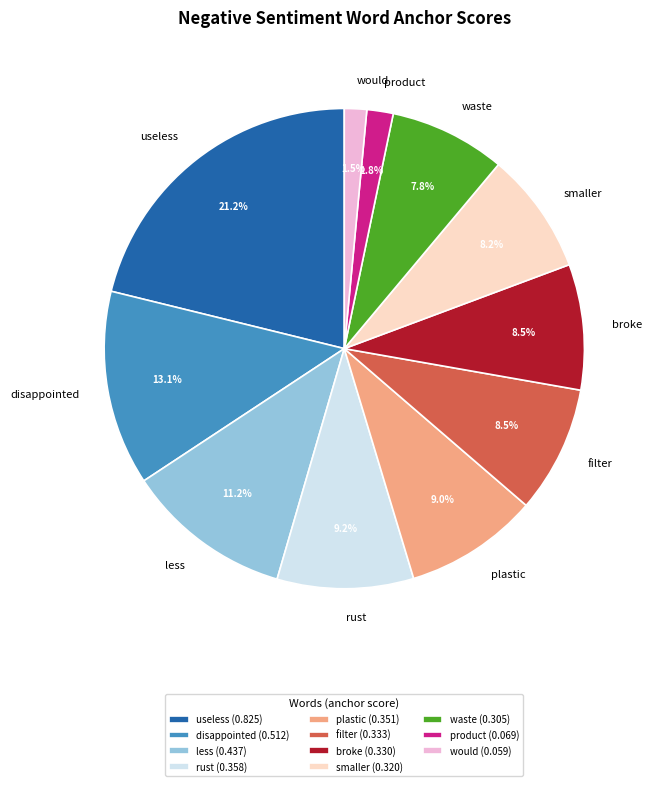

Which has a higher value, smaller or disappointed?

disappointed